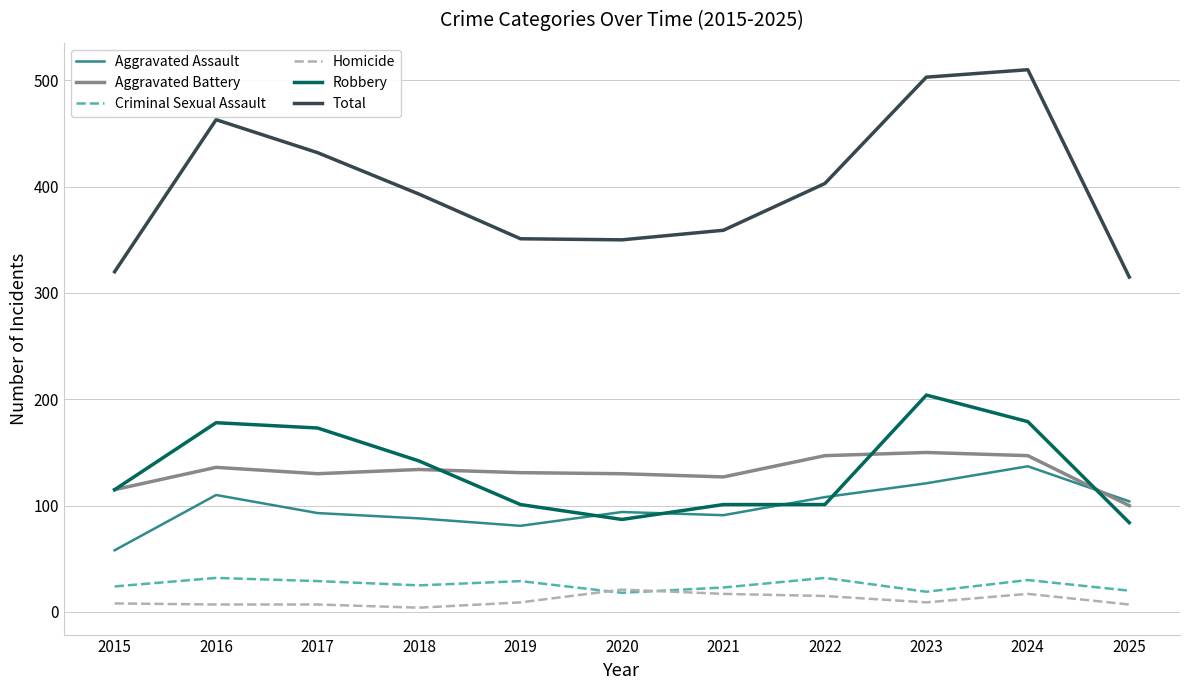

Is the value of Criminal Sexual Assault at 2022 greater than the value of Total at 2019?

No